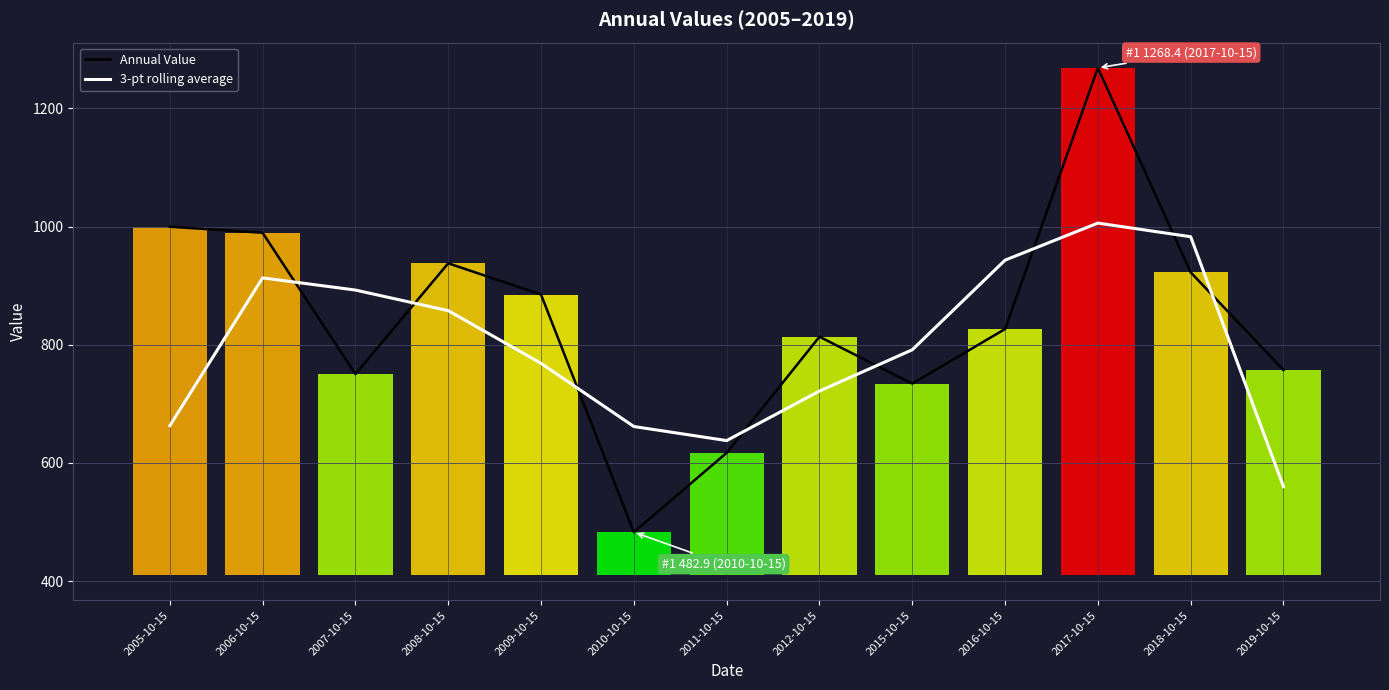

At which label does Annual Value first exceed 826?

2005-10-15